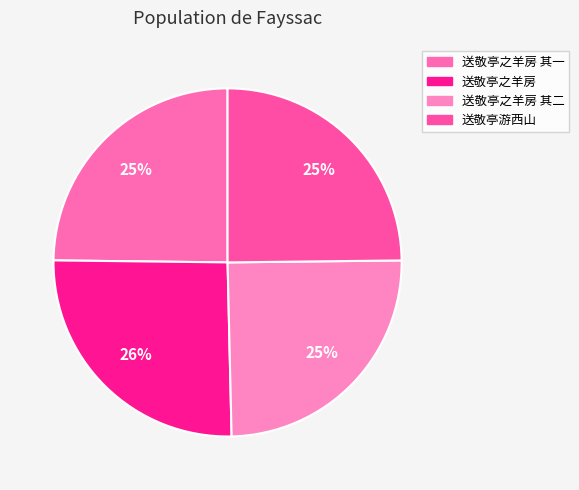

How many segments does this pie chart have?

4